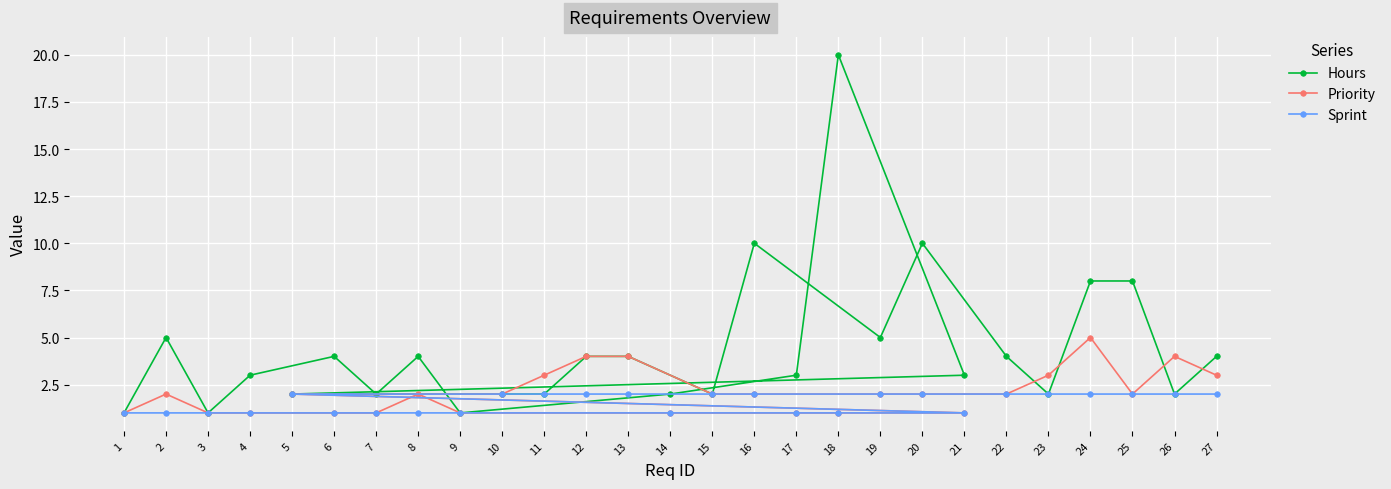

What is the difference between the Sprint values at 22 and 21?

1